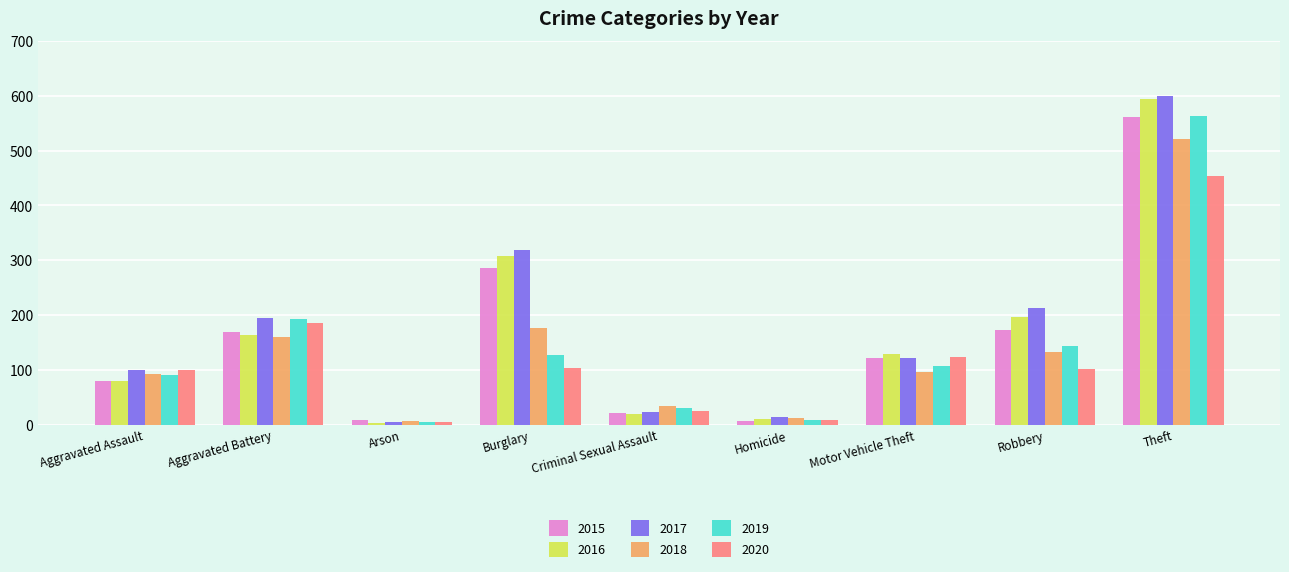

What is the difference between the maximum and minimum values in the 2020 series?

448